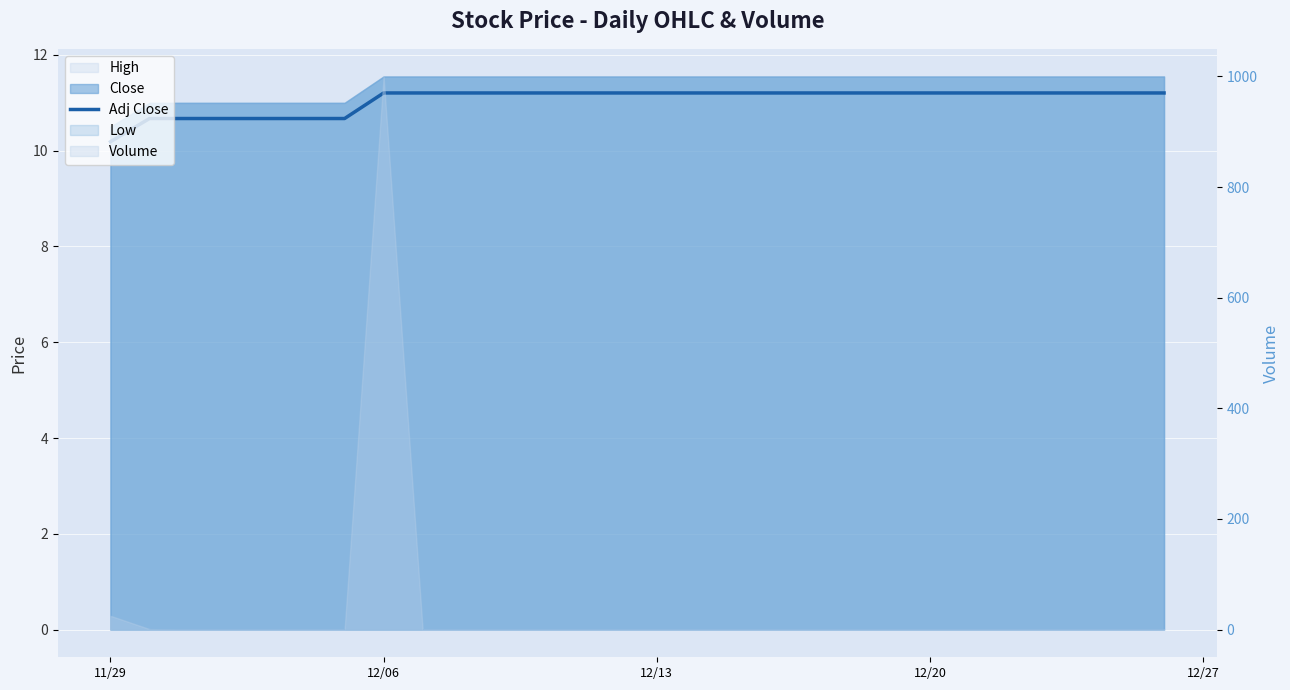

Reading right to left, extract all data points from this chart.

11.2	11.2	11.2	11.2	11.2	11.2	11.2	11.2	11.2	11.2	11.2	11.2	11.2	11.2	11.2	10.7	10.7	10.7	10.7	10.2